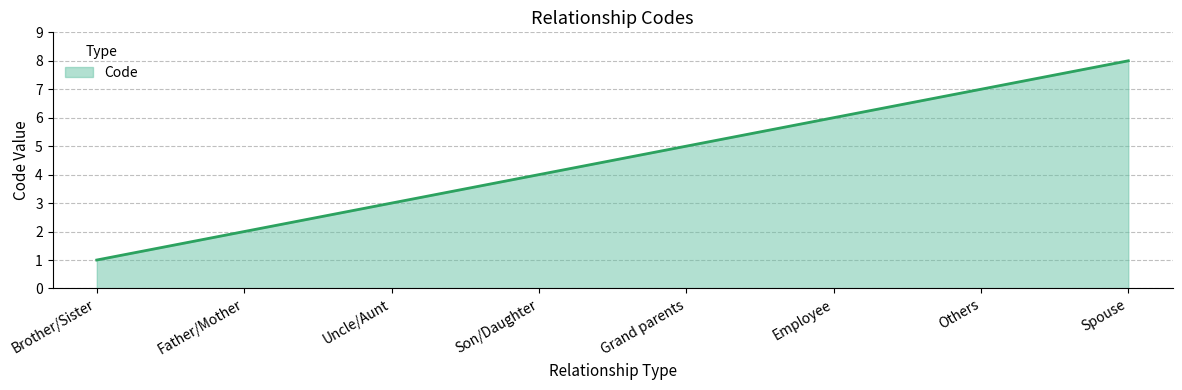

Rank the categories by value from lowest to highest.

Brother/Sister, Father/Mother, Uncle/Aunt, Son/Daughter, Grand parents, Employee, Others, Spouse